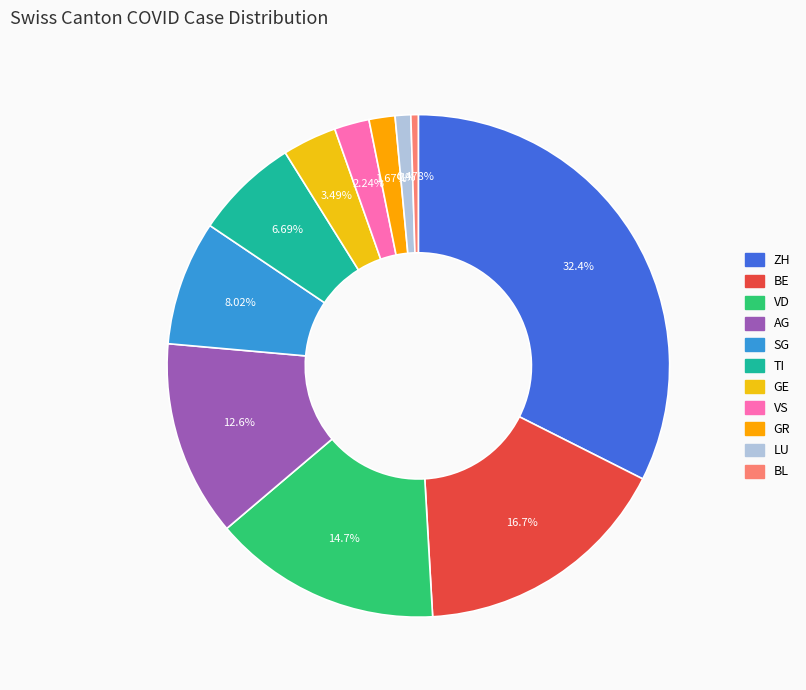

Is it true that ZH is 27% of the pie?

False